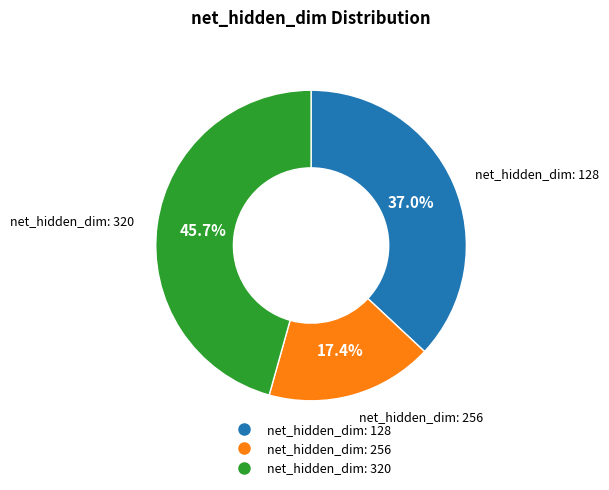

Does net_hidden_dim: 256 account for over 50% of the chart?

No